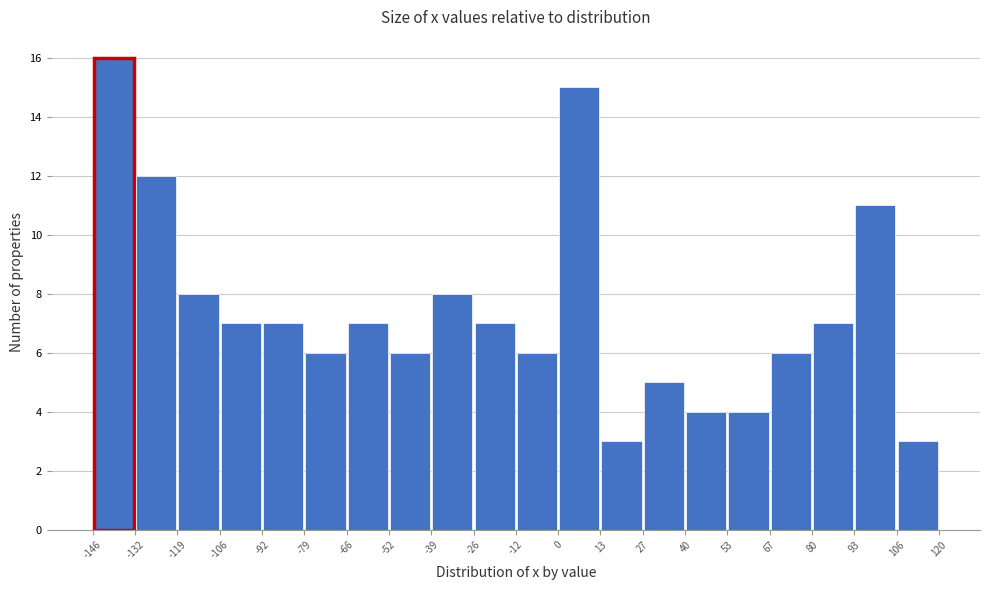

Reading left to right, transcribe this chart: for each bar, give the range it covers on the x-axis and its height. The values are not printed on the chart, so give them approximately, as read against the axis.

-146 to -132: 16
-132 to -119: 12
-119 to -106: 8
-106 to -92: 7
-92 to -79: 7
-79 to -66: 6
-66 to -52: 7
-52 to -39: 6
-39 to -26: 8
-26 to -12: 7
-12 to 0: 6
0 to 13: 15
13 to 27: 3
27 to 40: 5
40 to 53: 4
53 to 67: 4
67 to 80: 6
80 to 93: 7
93 to 106: 11
106 to 120: 3